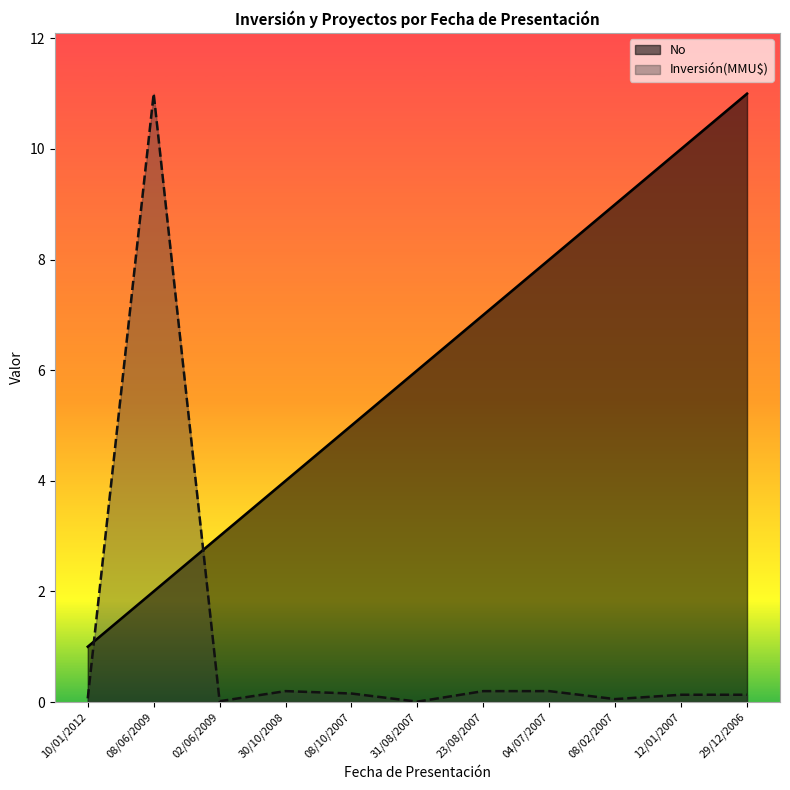

Which series has the largest total across all categories?

No